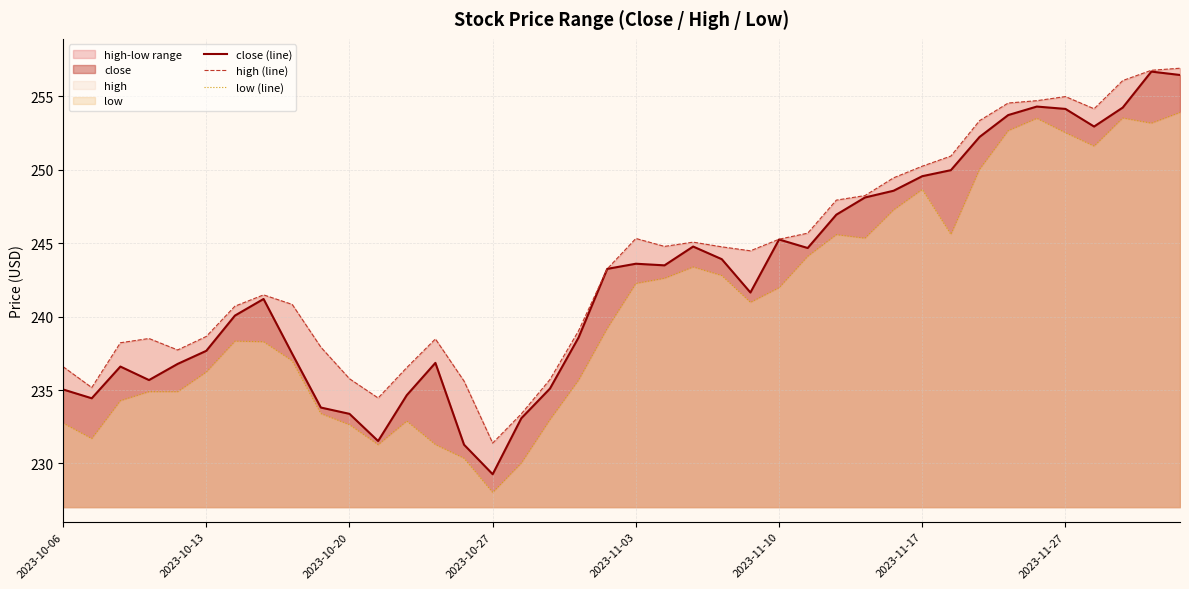

How many values in the high (line) series exceed 244?

20